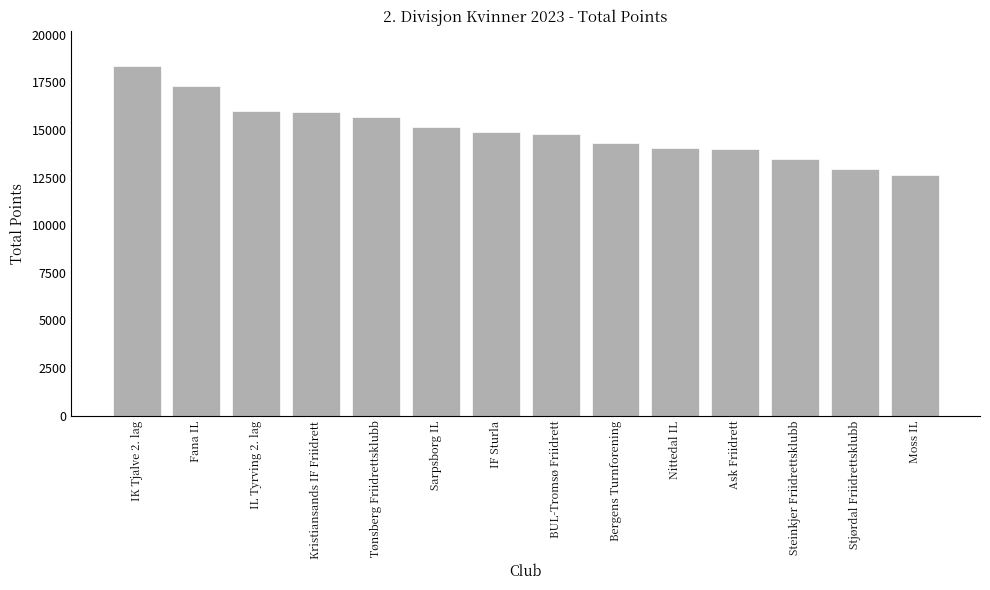

Which label corresponds to the largest value in the chart?

IK Tjalve 2. lag